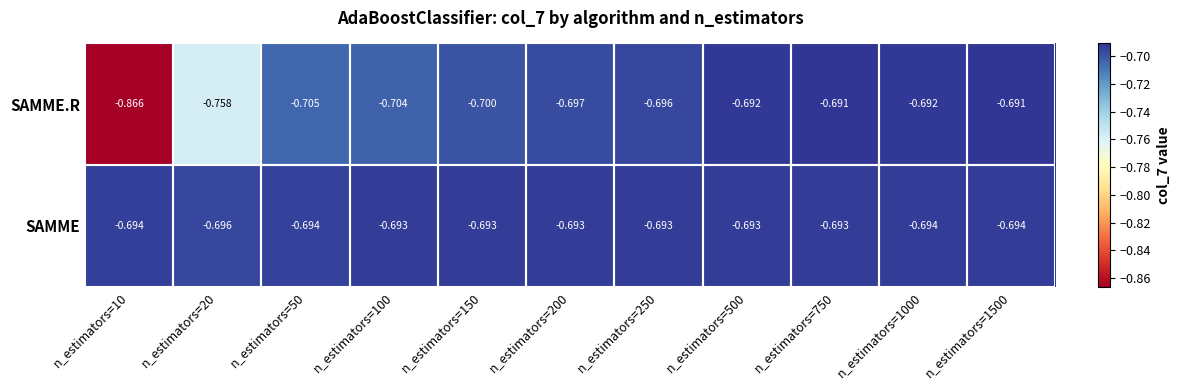

List the series in order of their peak value, highest first.

SAMME.R, SAMME